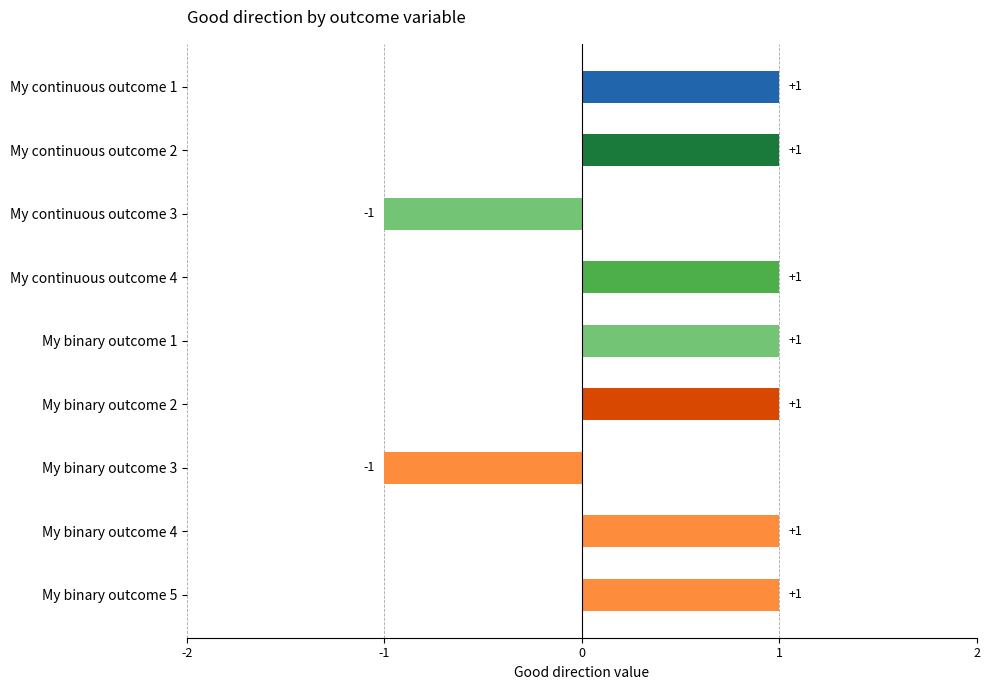

True or false: the data shows 1 at My binary outcome 4.

True